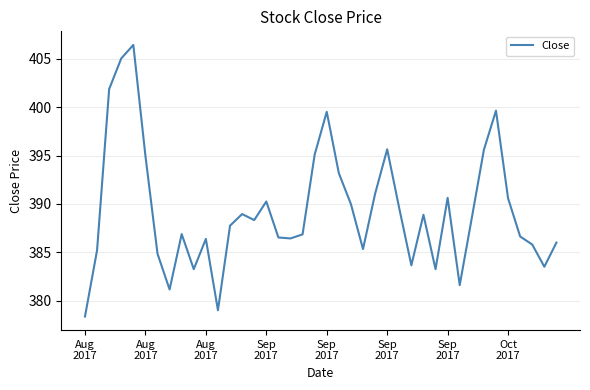

What is the minimum value shown in the chart?

378.4